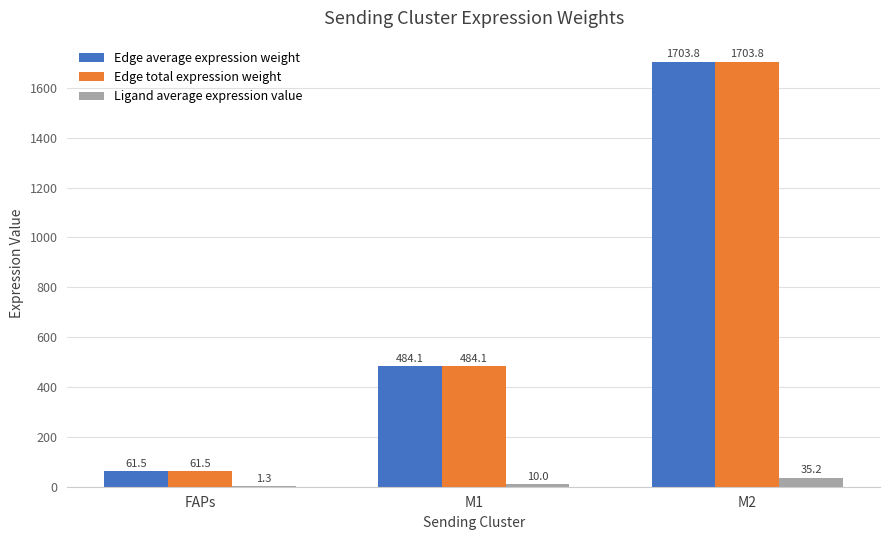

At which label is Edge total expression weight closest to 882?

M1